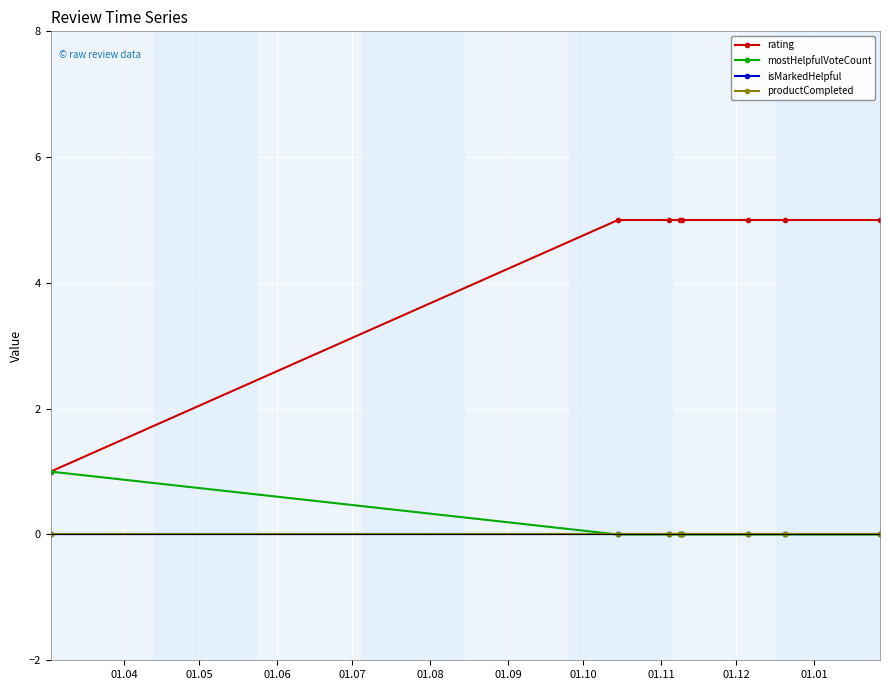

Does the chart have visible grid lines?

Yes